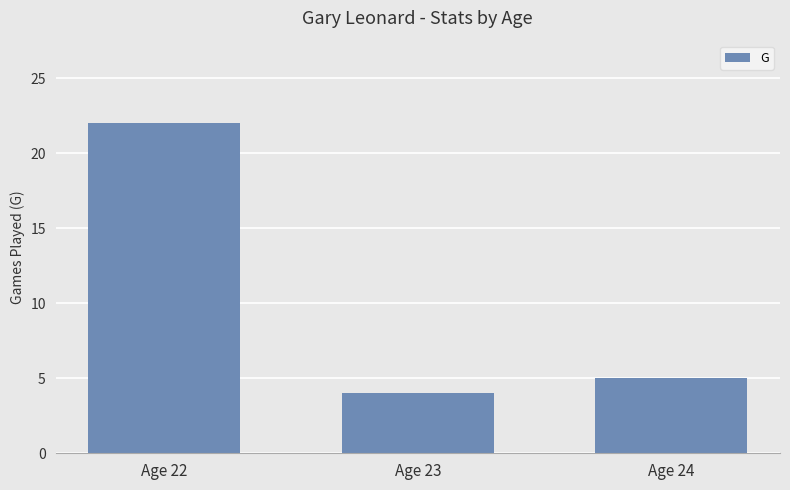

How many bars are there in total?

3